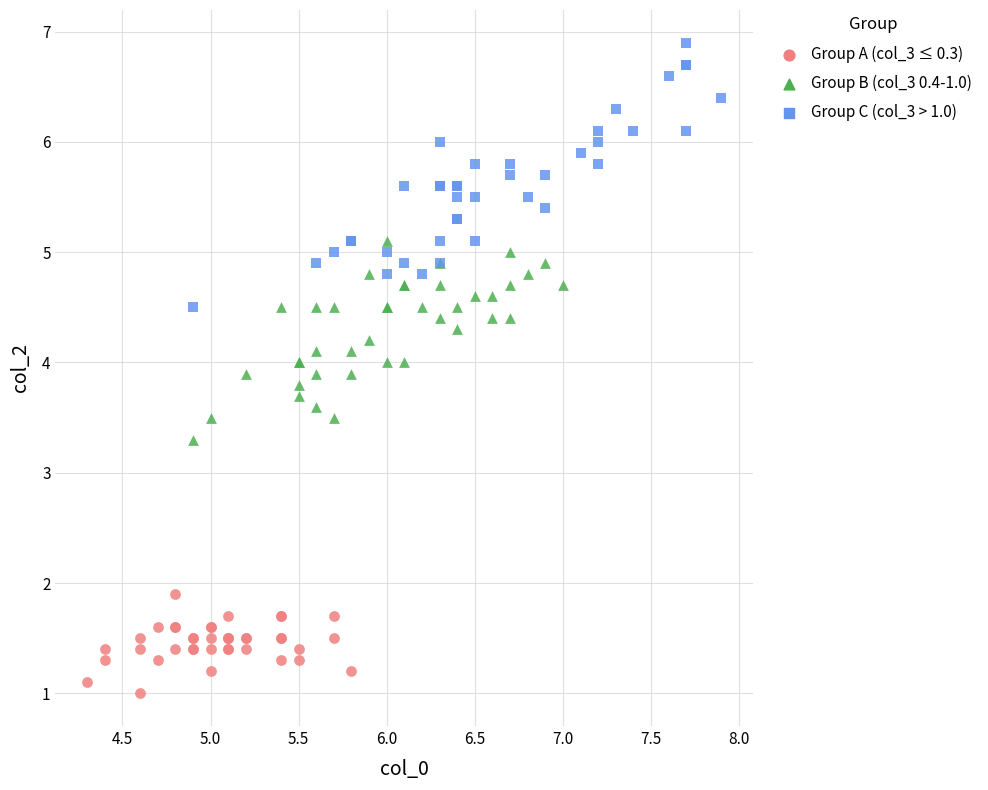

What are all the series names shown in the legend?

Group A (col_3 ≤ 0.3), Group B (col_3 0.4-1.0), Group C (col_3 > 1.0)